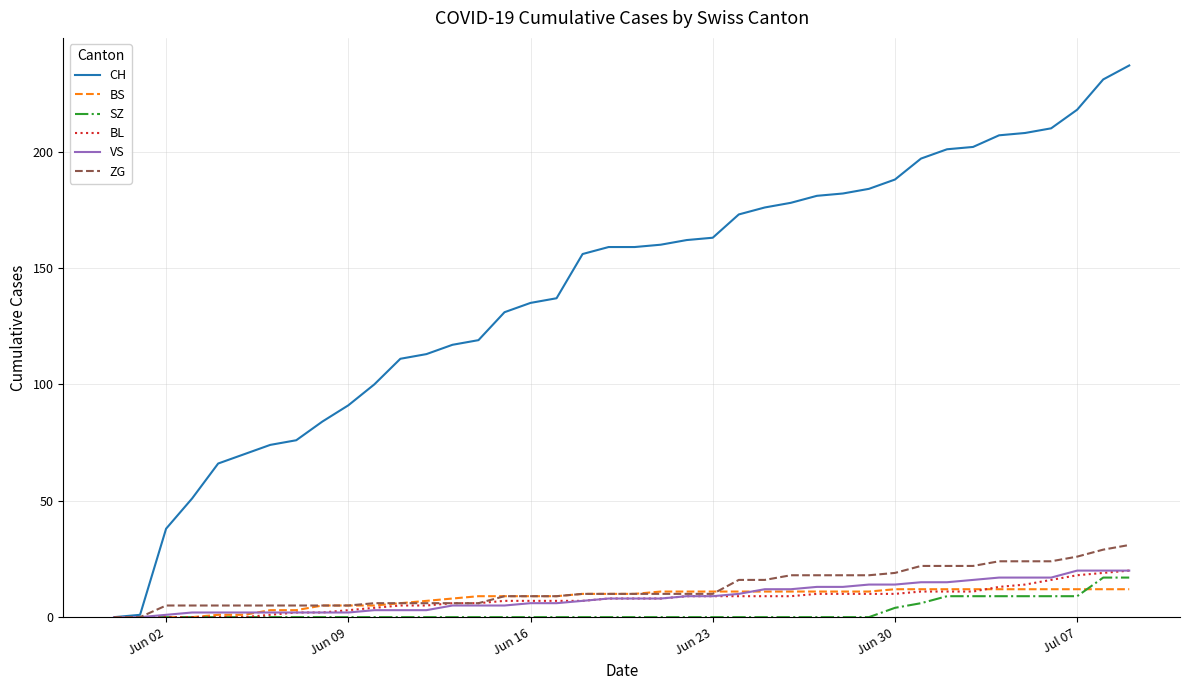

Which series has the largest range (max minus min)?

CH